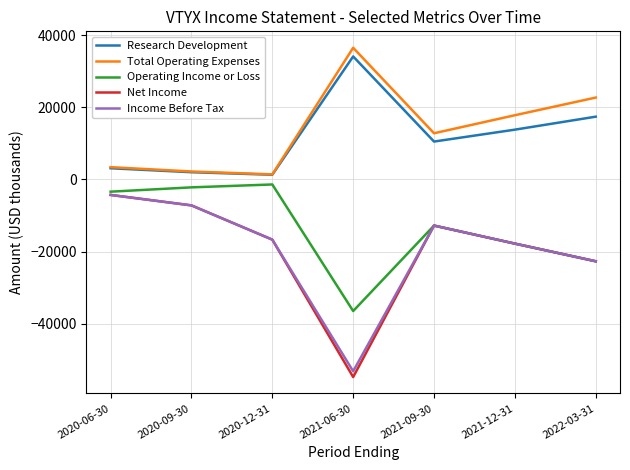

True or false: Total Operating Expenses and Net Income cross at least once.

False